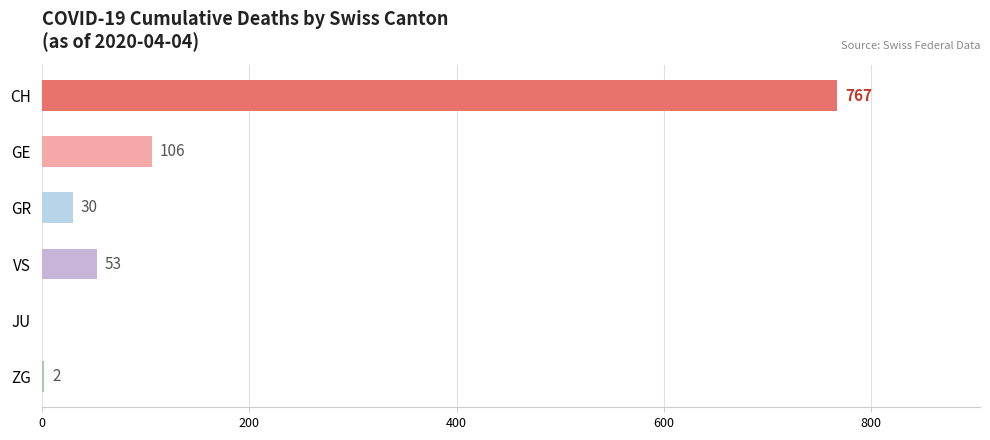

What value does the data have at GR?

30